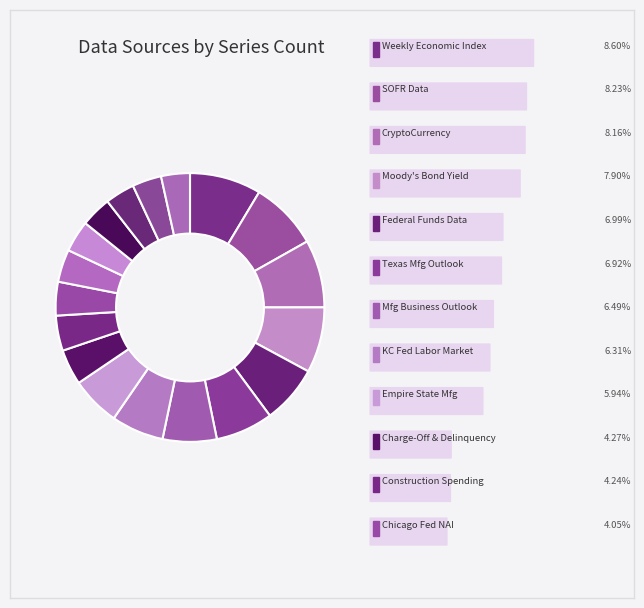

Count the number of slices in the pie.

18